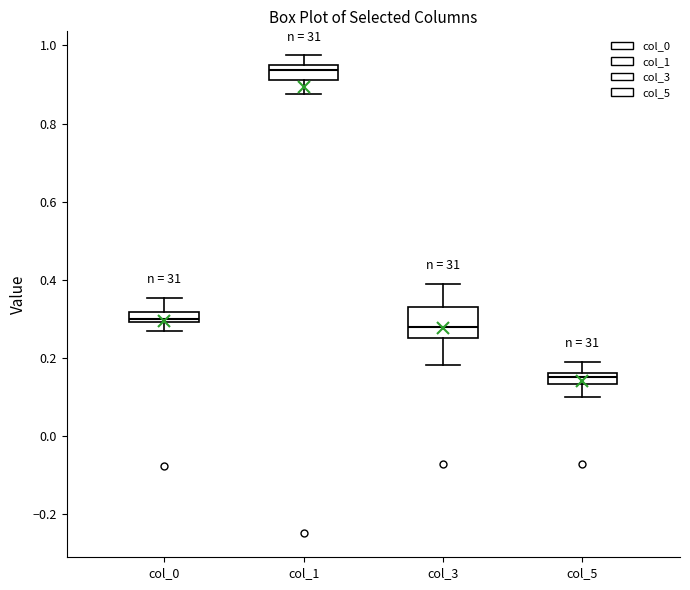

Comparing the boxes themselves (not the whiskers), which one is the tallest?

col_3